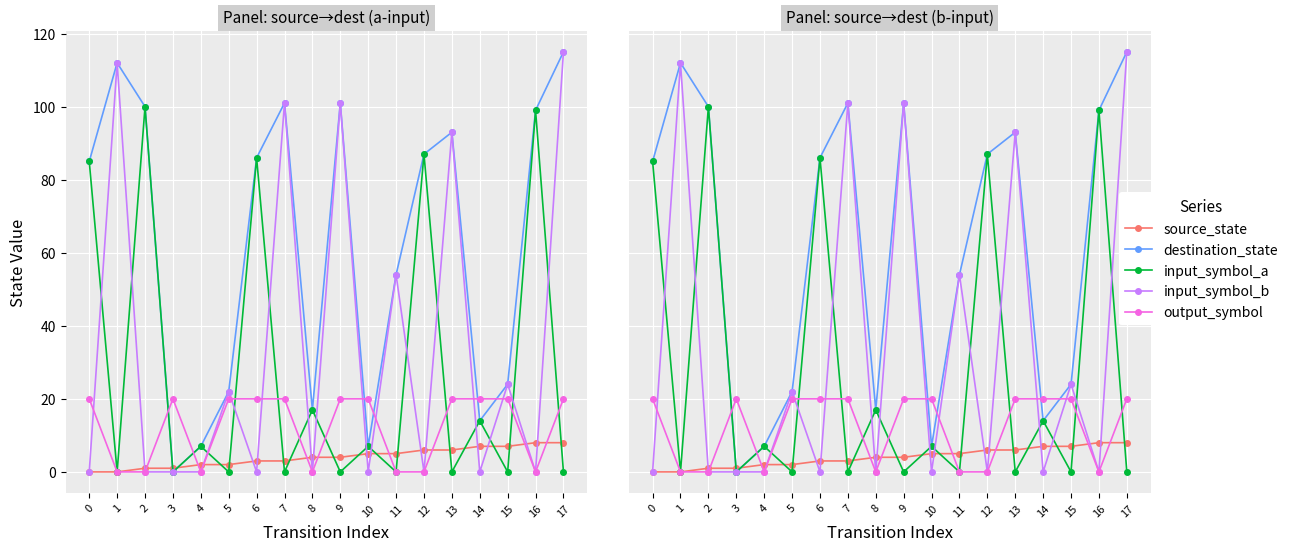

Rank the series by their maximum value, from highest to lowest.

destination_state, input_symbol_b, input_symbol_a, output_symbol, source_state